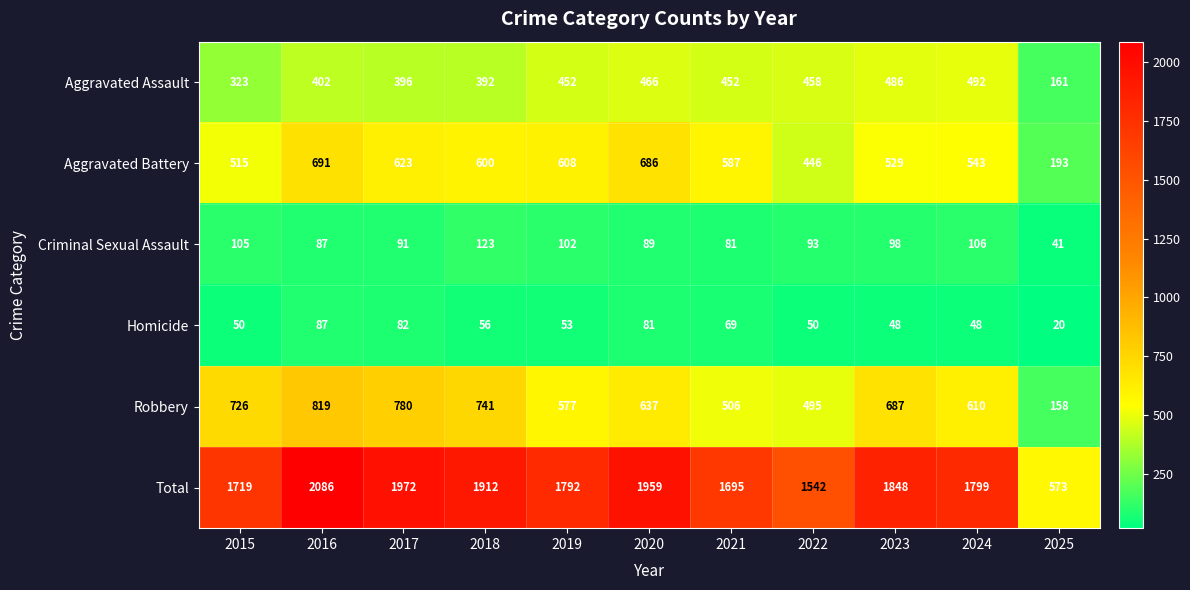

What is the sum of the Robbery values at 2017 and 2016?

1599